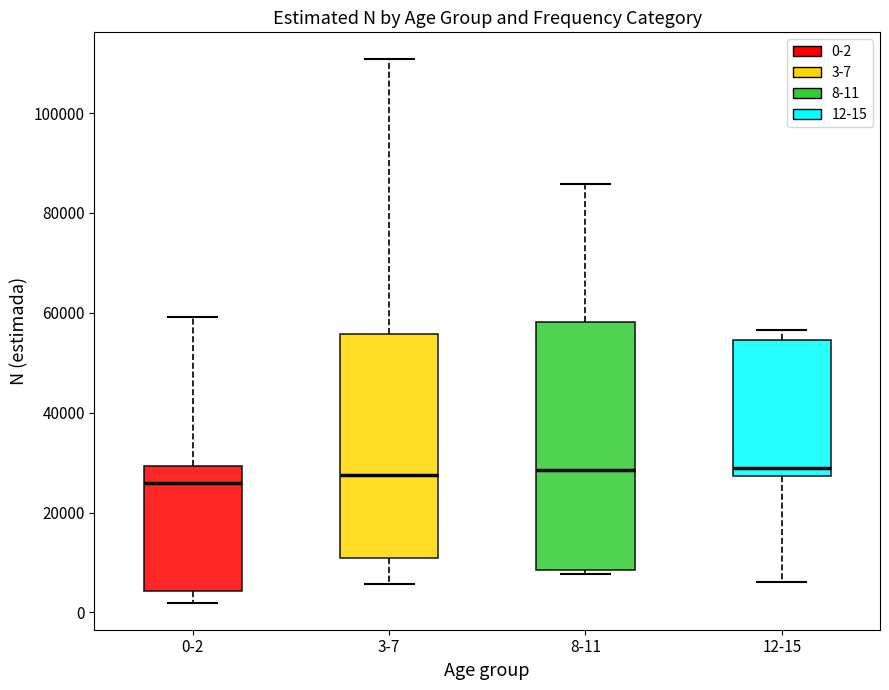

Reading left to right, read every box against the y-axis: the position of its median line, the range the box covers, and the ends of its whiskers. The values are not printed on the chart, so give them approximately, as read against the axis.

0-2: median 26000, box 4000 to 30000, whiskers 2000 to 60000
3-7: median 28000, box 10000 to 56000, whiskers 6000 to 110000
8-11: median 28000, box 8000 to 58000, whiskers 8000 (just below the box's lower edge) to 86000
12-15: median 28000 (just above the box's lower edge), box 28000 to 54000, whiskers 6000 to 56000